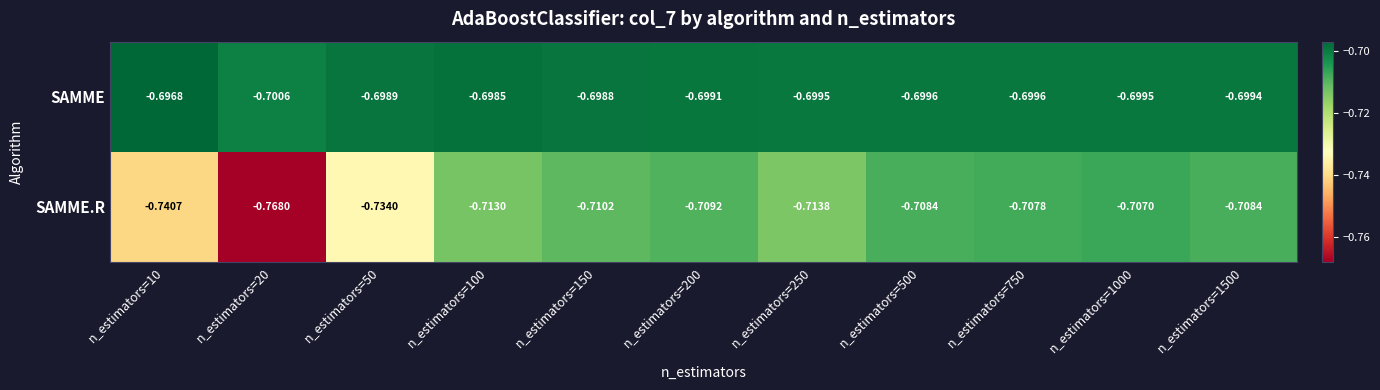

Which series has the largest total across all categories?

SAMME